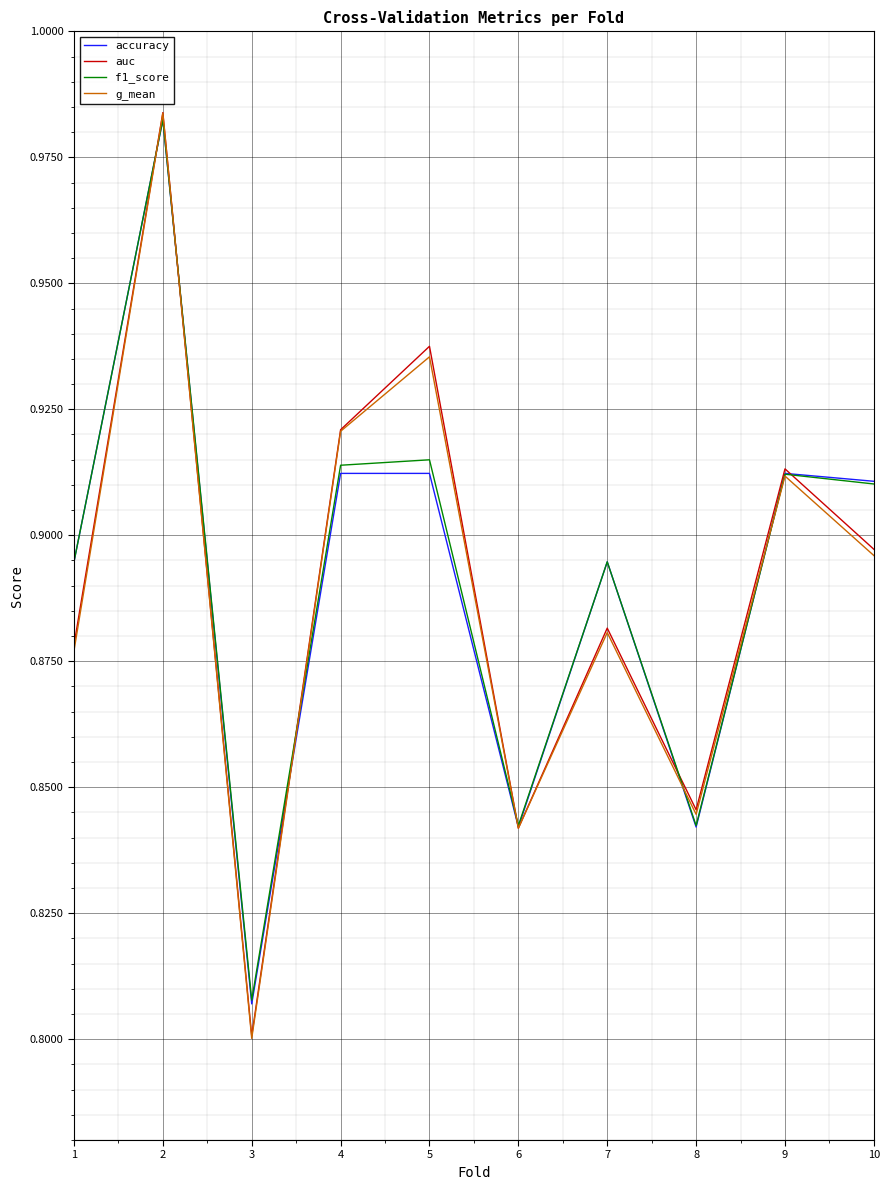

At which category is the sum across all series the highest?

2